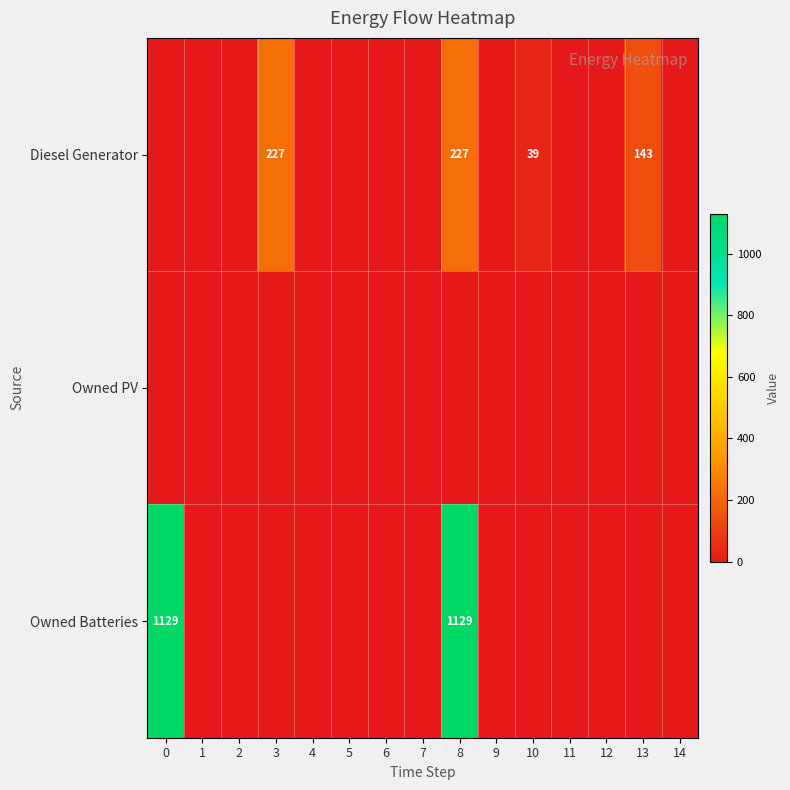

Is it true that Diesel Generator equals 227 at 3?

True